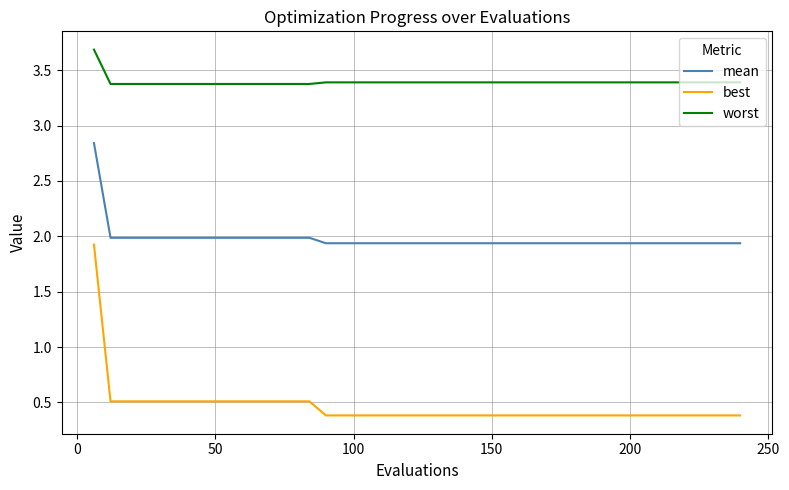

What is the maximum value shown in the chart?

3.7